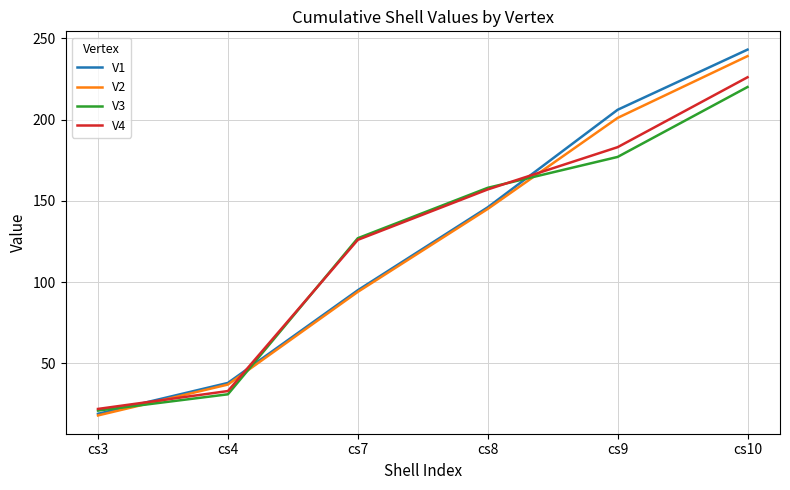

Where do V4 and V2 first cross each other?

cs3 and cs4